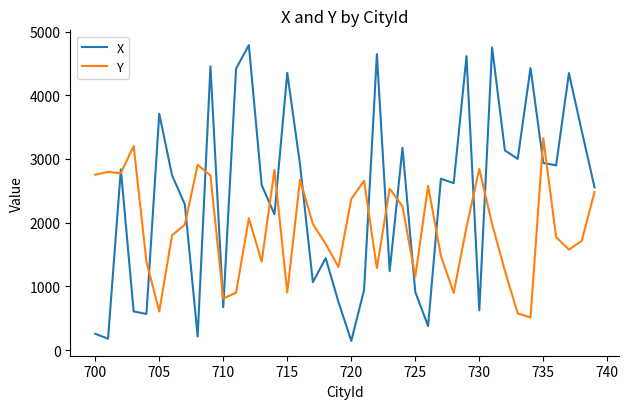

What is the greatest value displayed?

4788.2